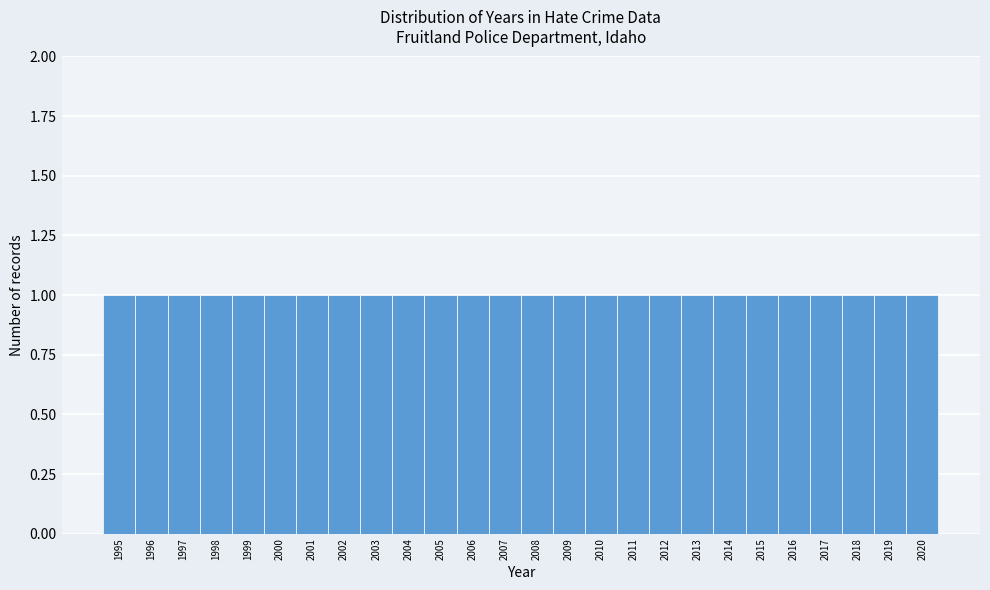

Reading left to right, list every bar in this chart as the range it spans on the x-axis followed by its height. The values are not printed on the chart, so give them approximately, as read against the axis.

1994.5 to 1995.5: 1
1995.5 to 1996.5: 1
1996.5 to 1997.5: 1
1997.5 to 1998.5: 1
1998.5 to 1999.5: 1
1999.5 to 2000.5: 1
2000.5 to 2001.5: 1
2001.5 to 2002.5: 1
2002.5 to 2003.5: 1
2003.5 to 2004.5: 1
2004.5 to 2005.5: 1
2005.5 to 2006.5: 1
2006.5 to 2007.5: 1
2007.5 to 2008.5: 1
2008.5 to 2009.5: 1
2009.5 to 2010.5: 1
2010.5 to 2011.5: 1
2011.5 to 2012.5: 1
2012.5 to 2013.5: 1
2013.5 to 2014.5: 1
2014.5 to 2015.5: 1
2015.5 to 2016.5: 1
2016.5 to 2017.5: 1
2017.5 to 2018.5: 1
2018.5 to 2019.5: 1
2019.5 to 2020.5: 1